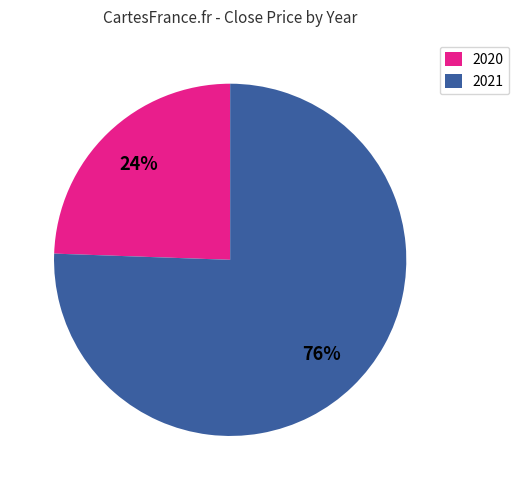

How many slices are in this pie chart?

2